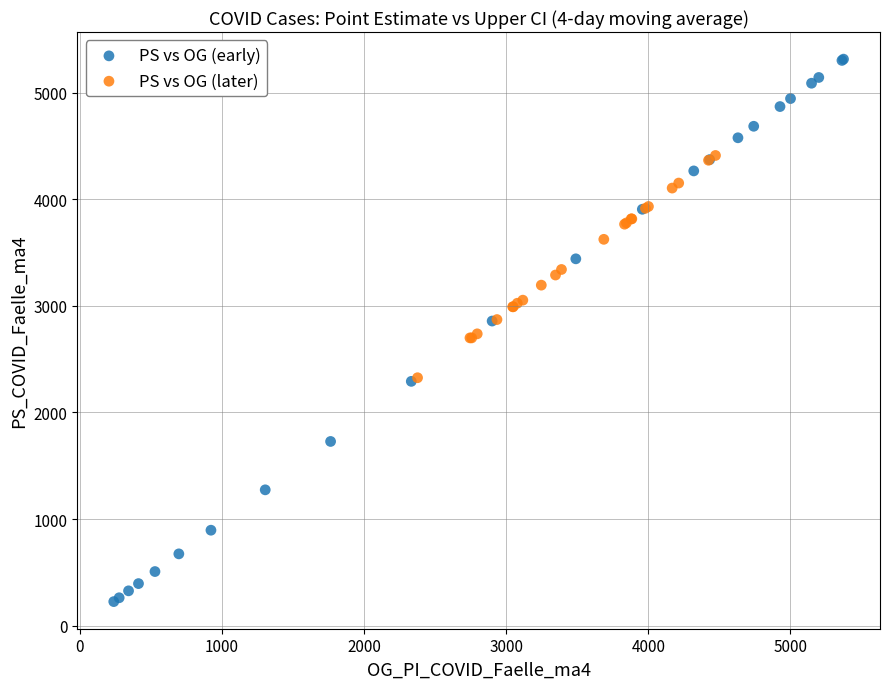

Which series contains the lowest Y value?

PS vs OG (early)